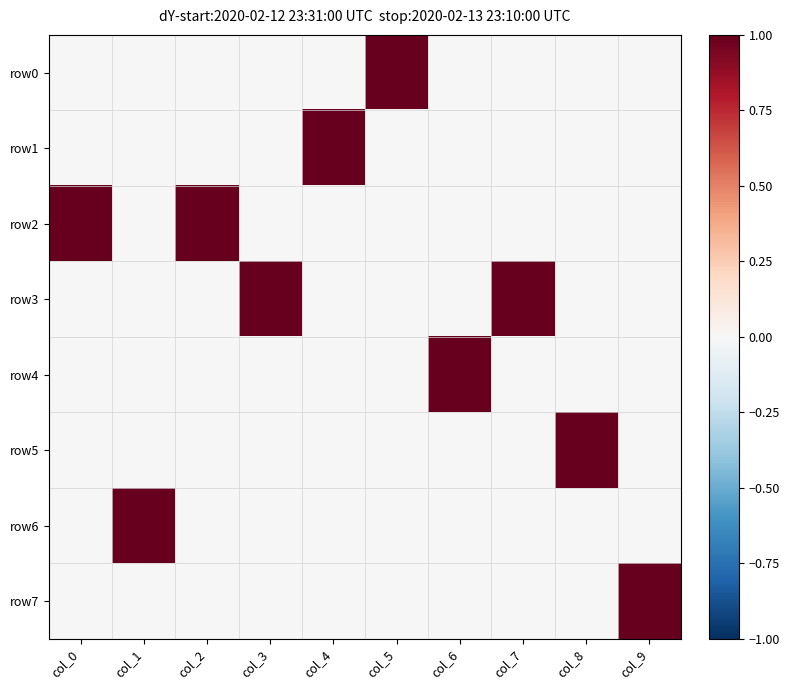

Which series has the largest range (max minus min)?

row0